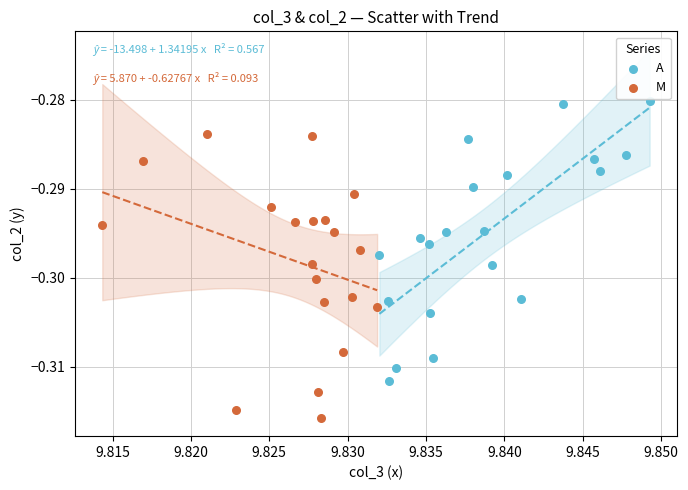

Which series reaches the maximum Y coordinate?

A